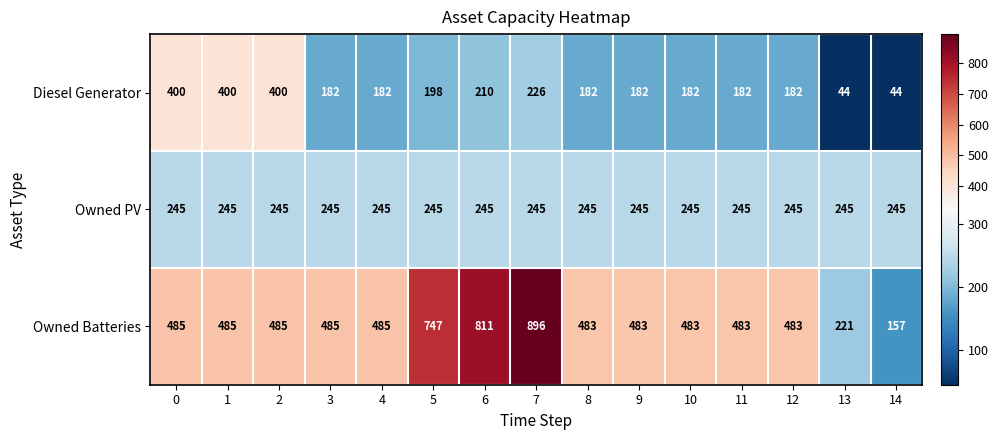

What is the approximate value of Owned Batteries at 2, to the nearest 50?

500